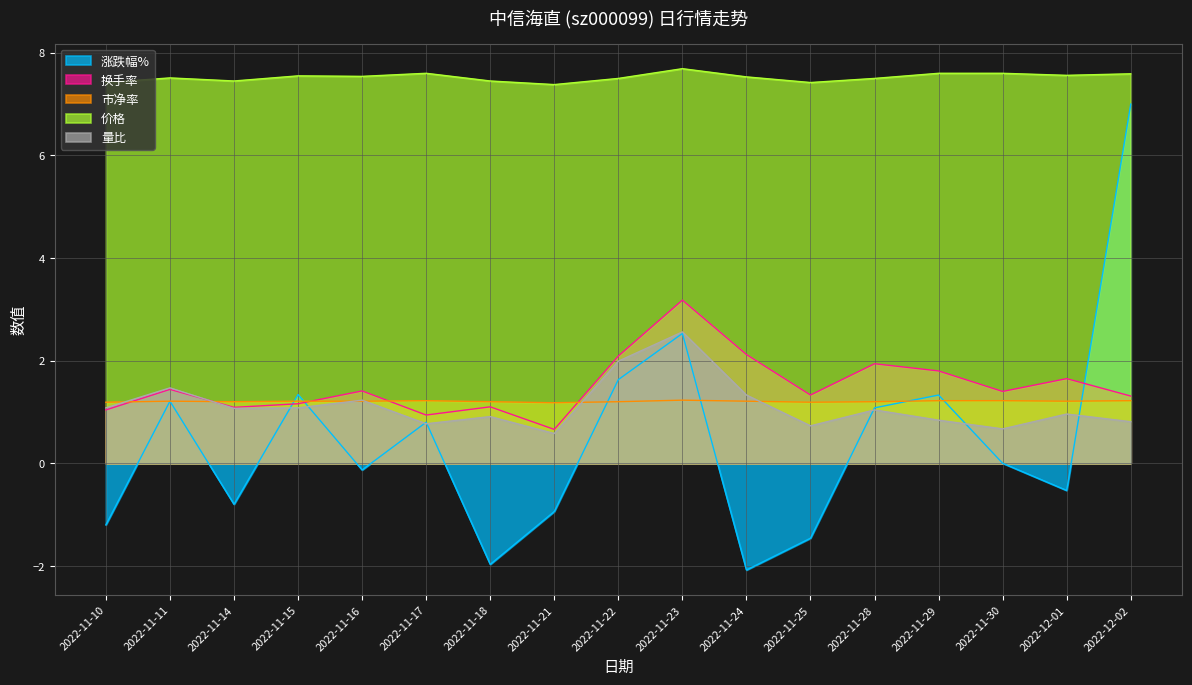

Is it true that 量比 equals 1.3 at 2022-11-18?

False